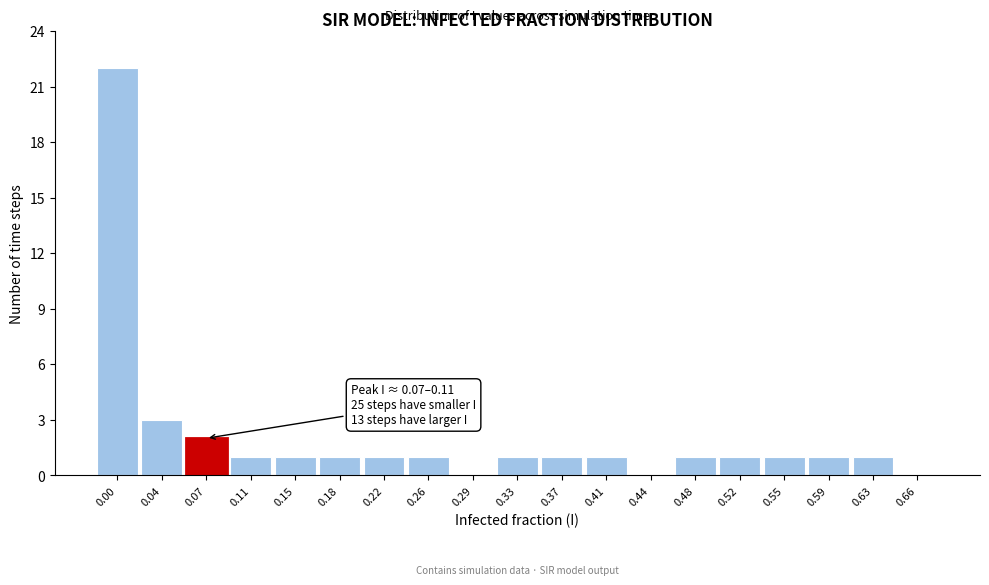

Reading left to right, what are all the values shown in this chart?

0.00=22	0.04=3	0.07=2	0.11=1	0.15=1	0.18=1	0.22=1	0.26=1	0.29=0	0.33=1	0.37=1	0.41=1	0.44=0	0.48=1	0.52=1	0.55=1	0.59=1	0.63=1	0.66=0